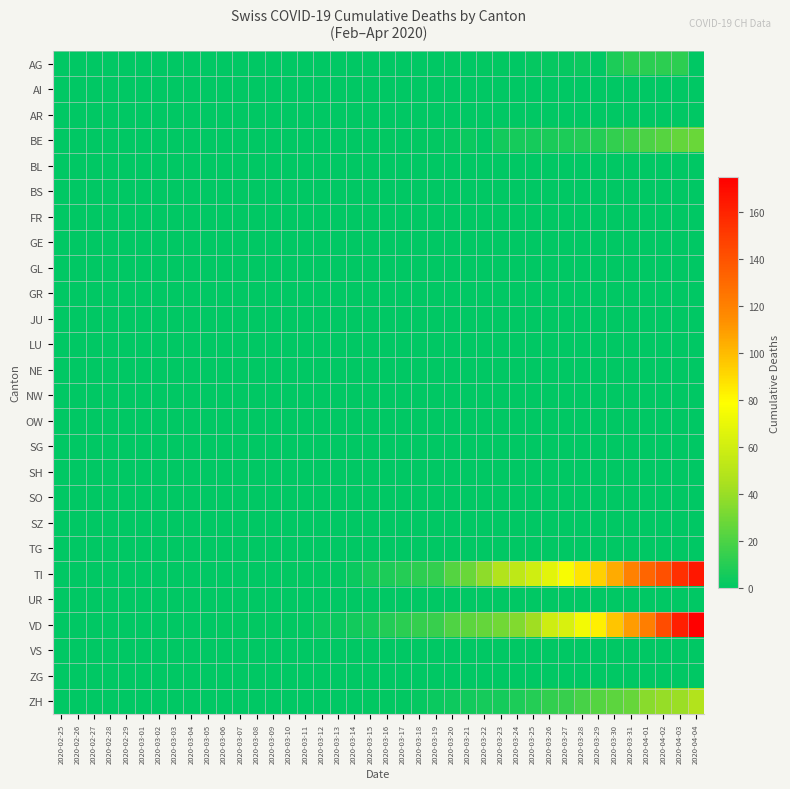

Which has a higher value, 2020-03-22 or 2020-03-13?

2020-03-22